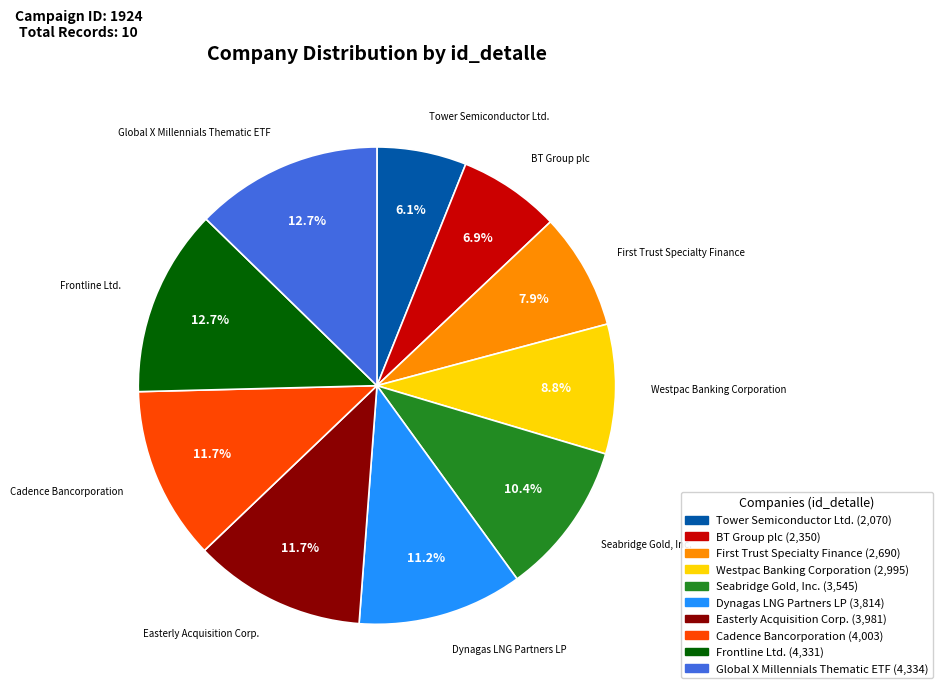

The Tower Semiconductor Ltd. slice represents 13% of the pie. True or false?

False